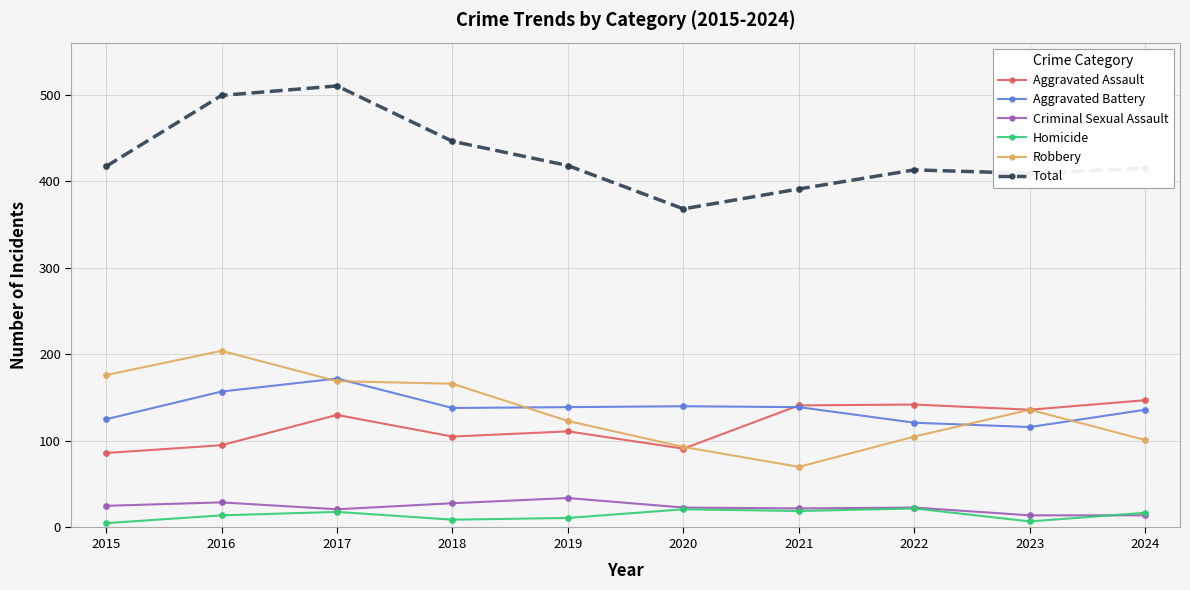

What is the difference between the highest and lowest values at 2022?

391